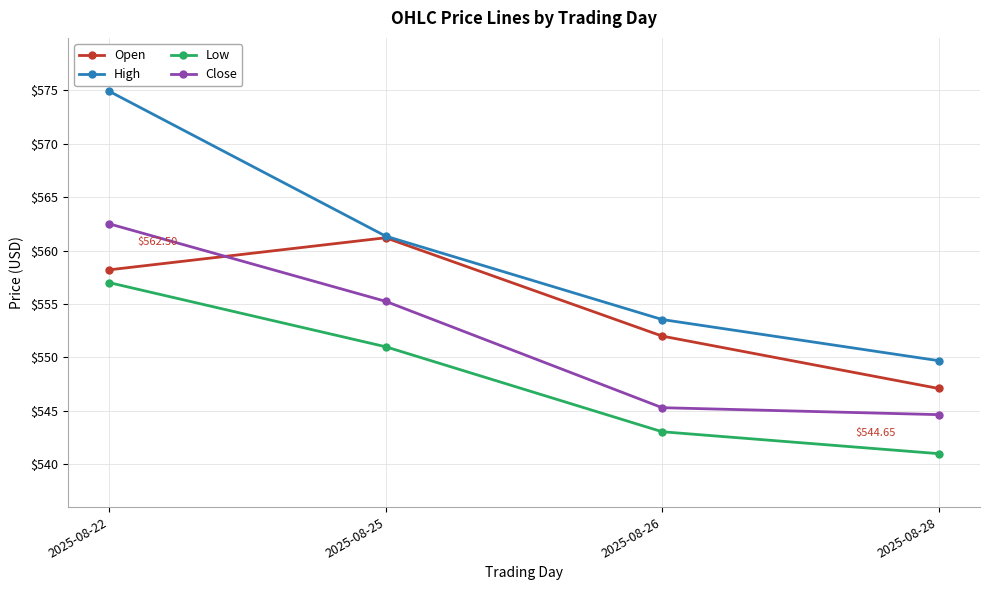

True or false: Low has a value of 551.0 at 2025-08-25.

True